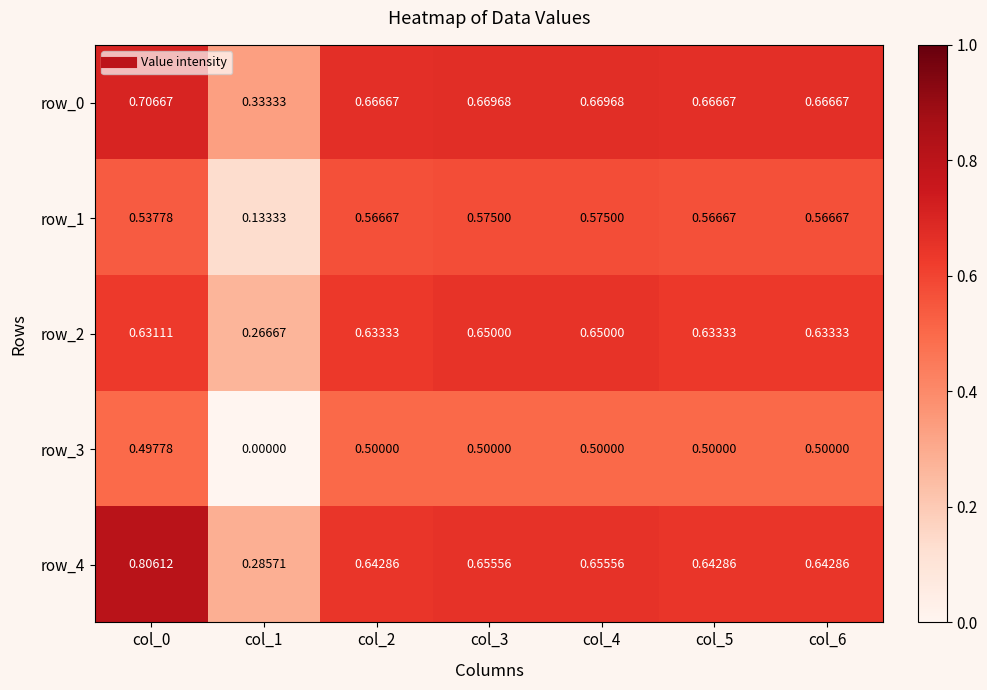

Is the value of row_1 at col_1 greater than the value of row_2 at col_1?

No